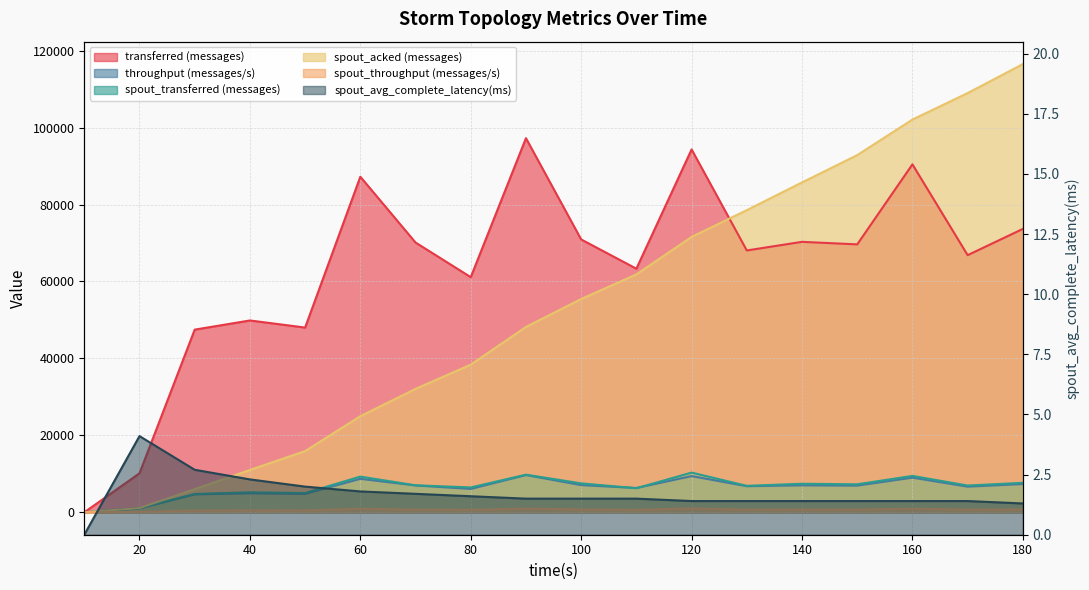

The value of spout_throughput (messages/s) at 50 is 161.3. True or false?

False